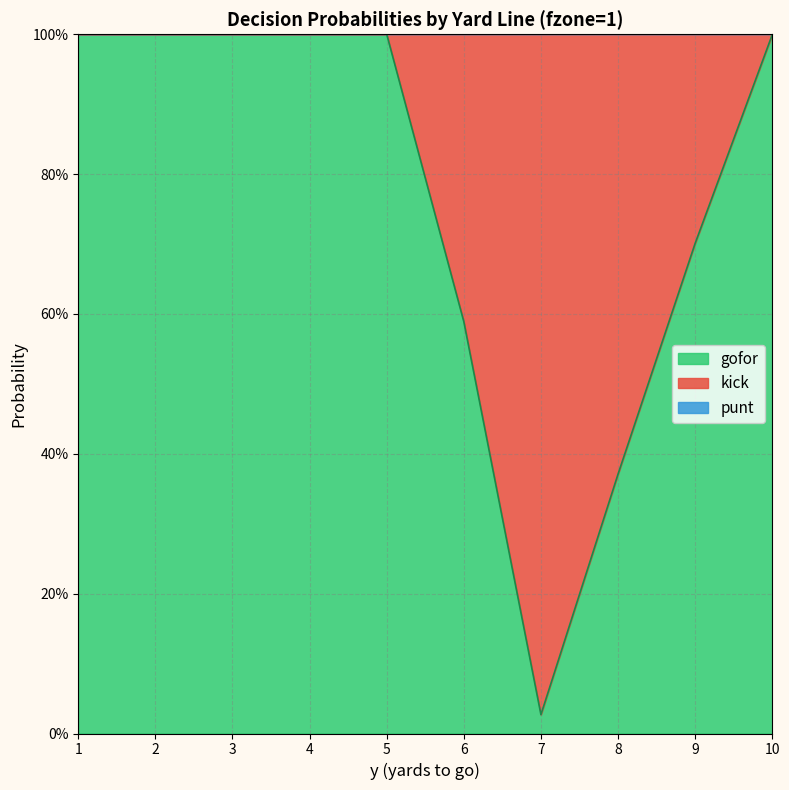

How many lines are shown in the chart?

3